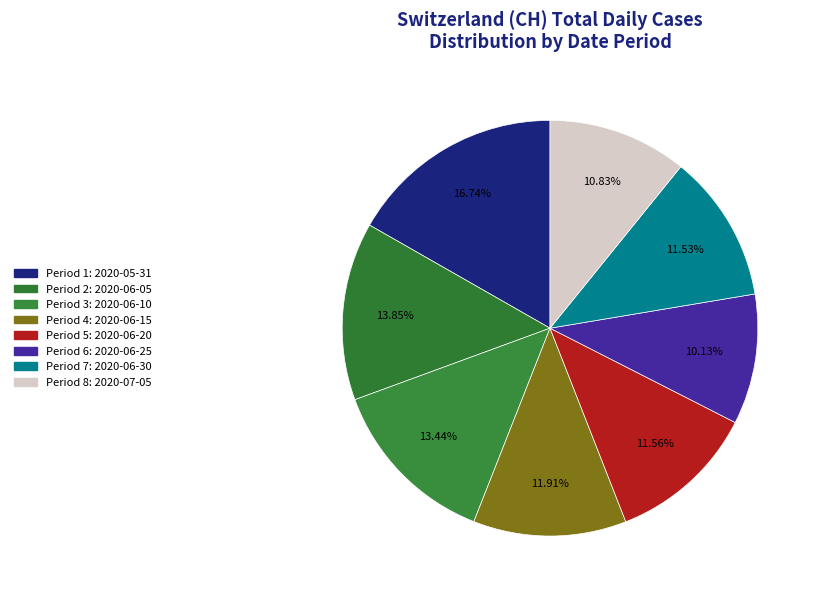

Which category has the smallest portion of the pie?

Period 6: 2020-06-25